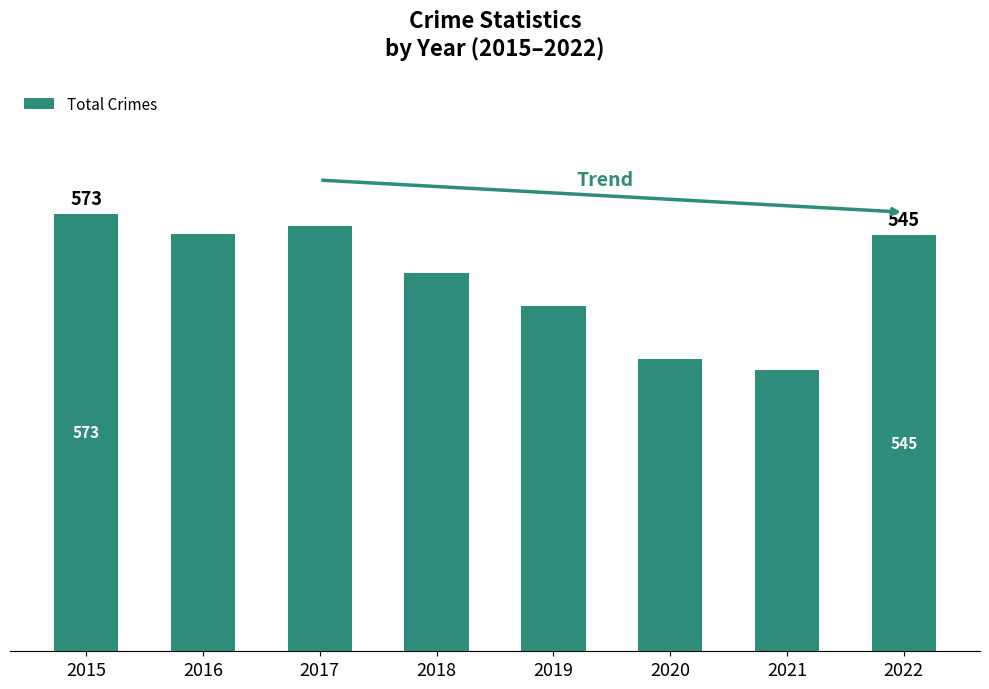

Rank the categories by value from lowest to highest.

2021, 2020, 2019, 2018, 2022, 2016, 2017, 2015